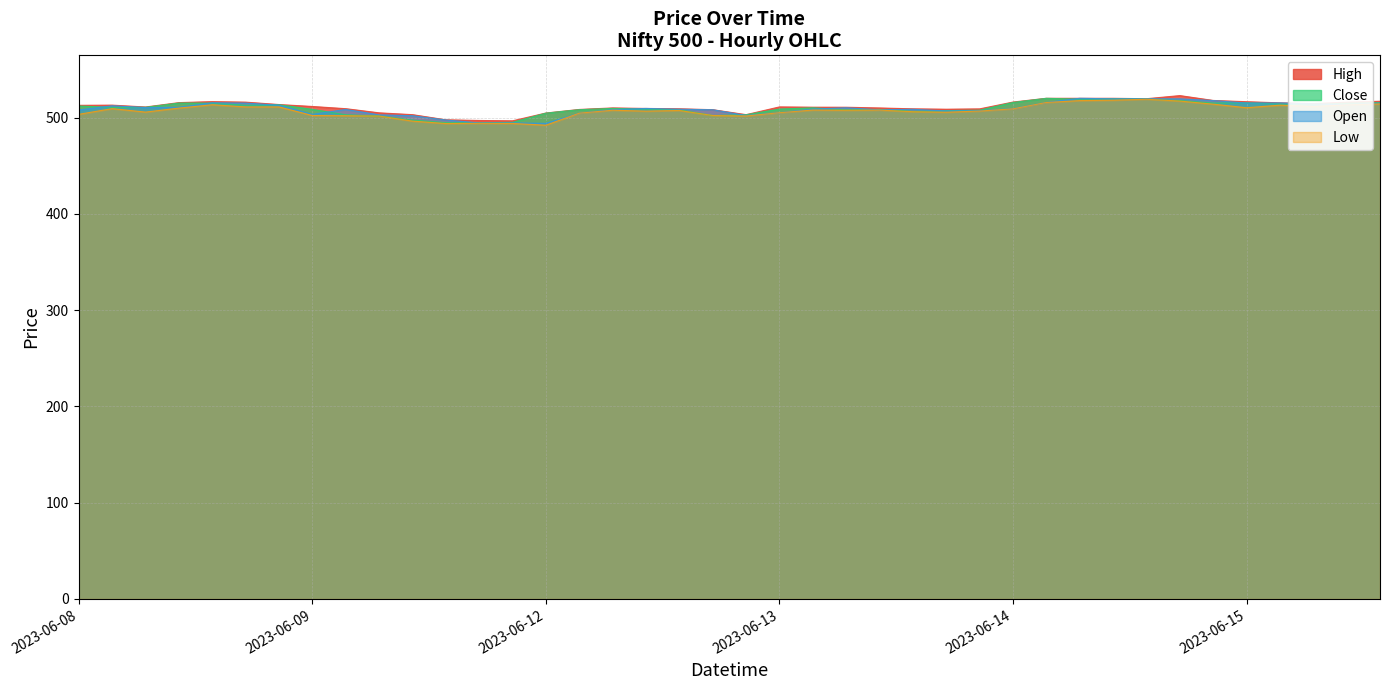

At how many categories does at least one series exceed 497?

38